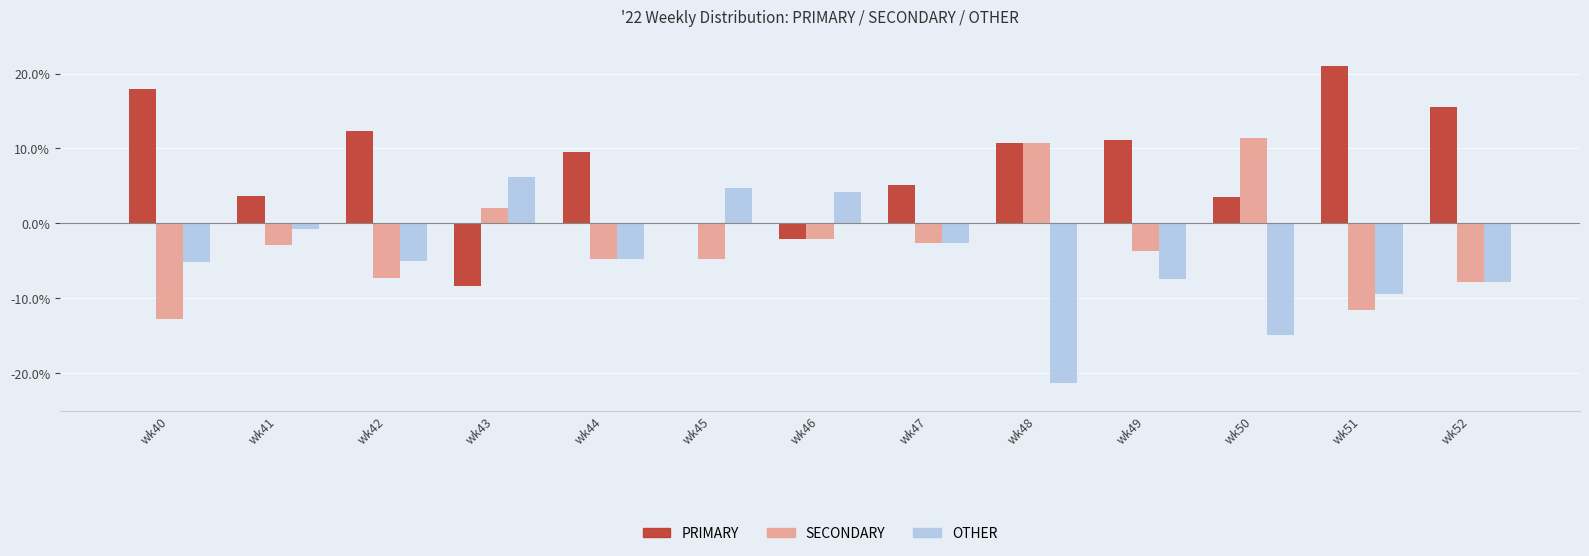

Which series has the largest total across all categories?

PRIMARY